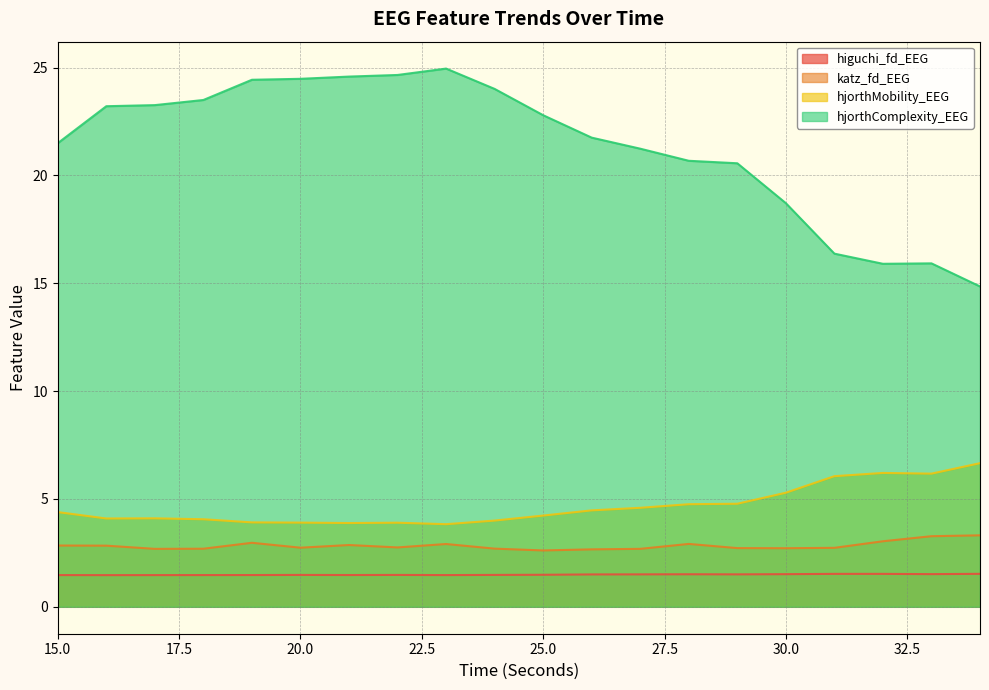

Count the number of data series in this chart.

4